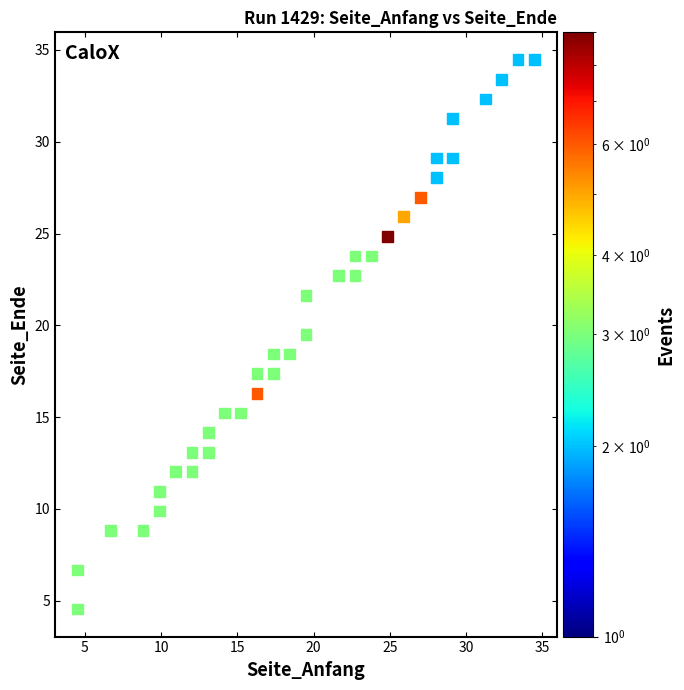

What is the range of X values (max minus min)?

29.9